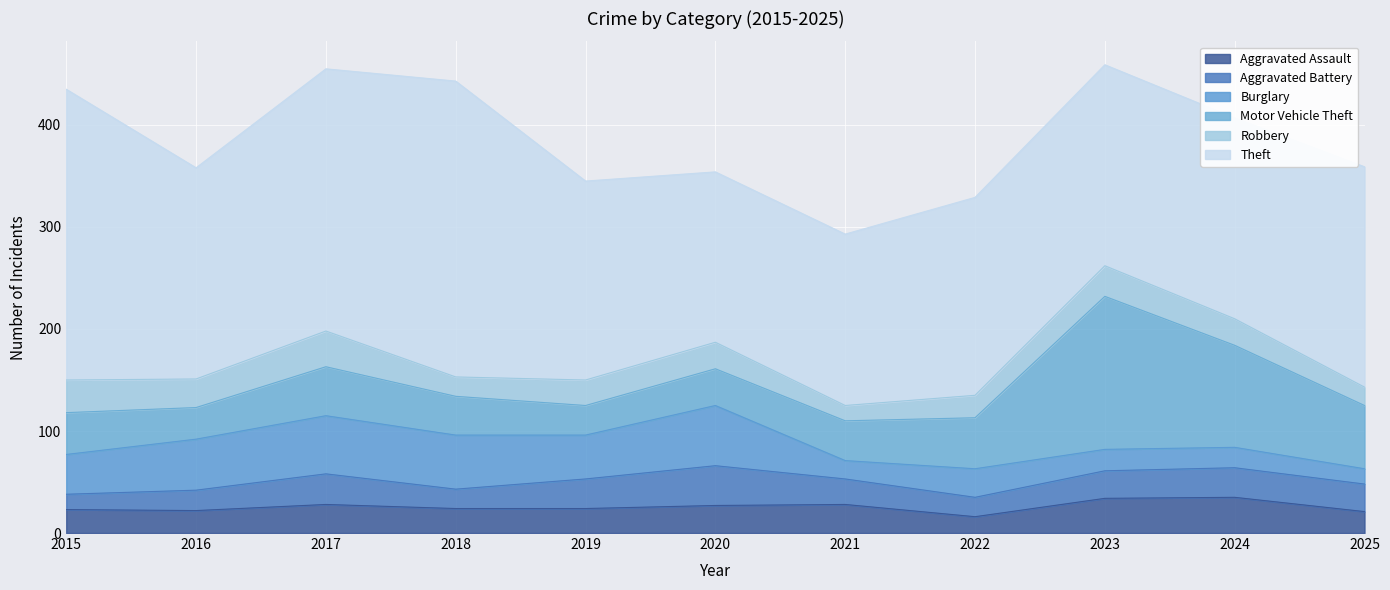

Where is the first local maximum for Motor Vehicle Theft?

2017